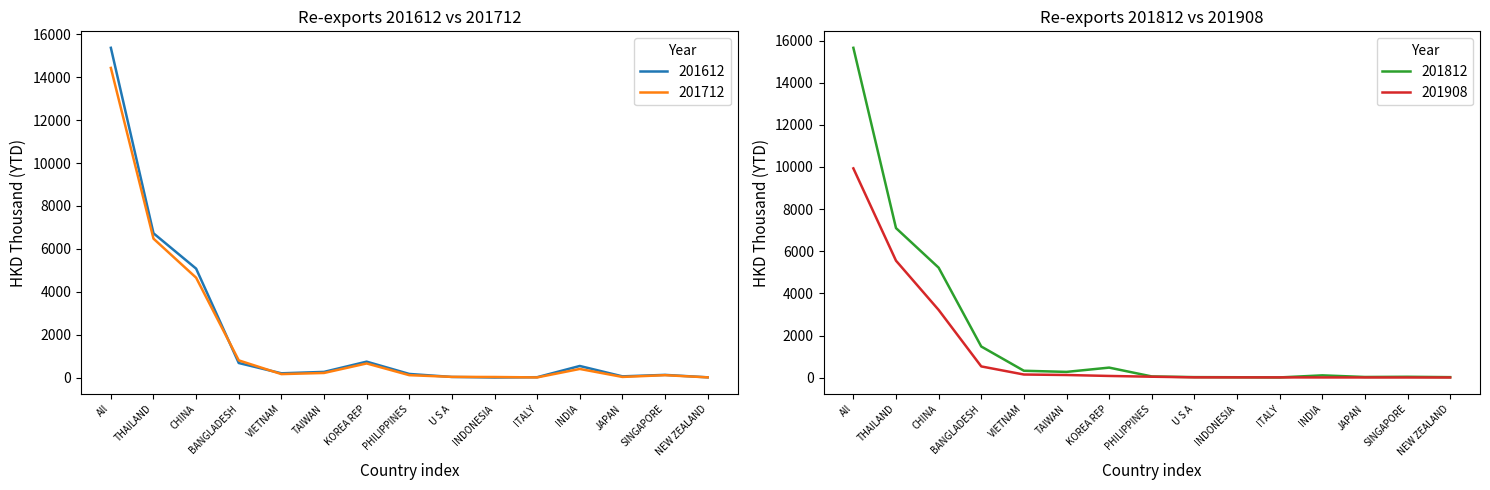

What is the label of the 15th point from the right?

All